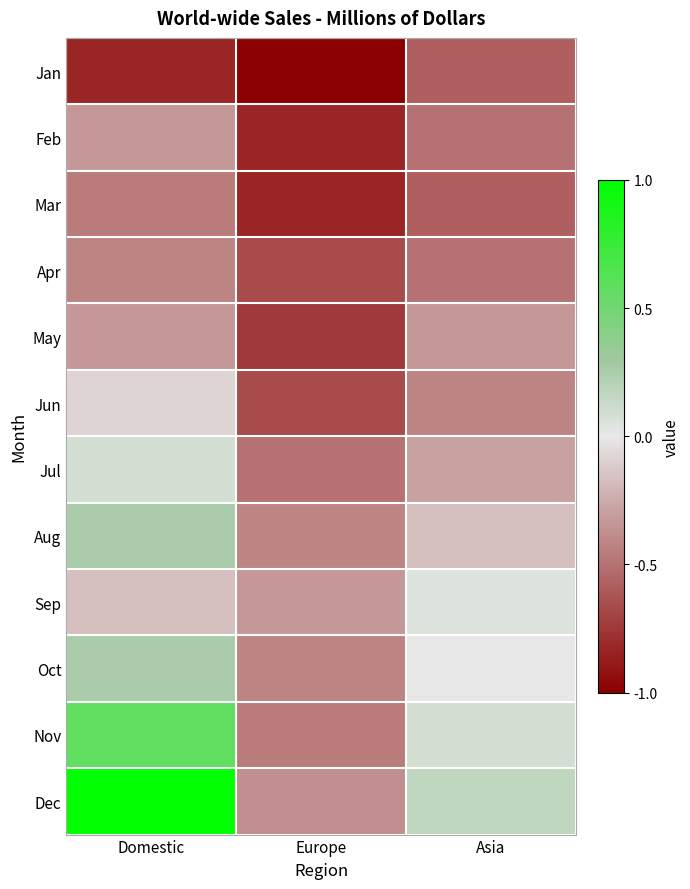

At which category does the chart reach its minimum across all series?

Europe